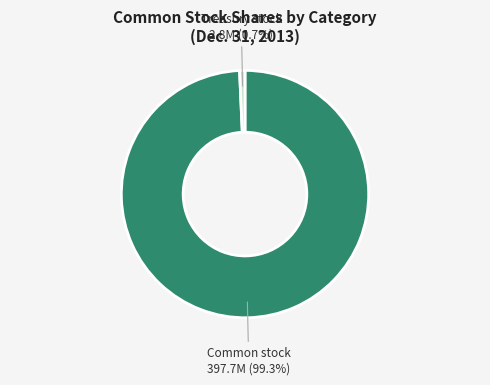

Is there a majority slice in this chart?

Yes